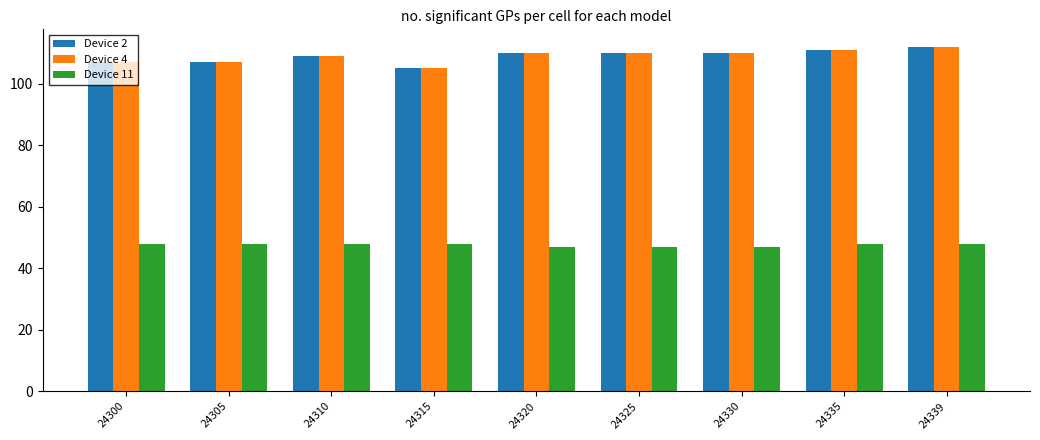

What is the spread (max minus min) of values at 24330?

63